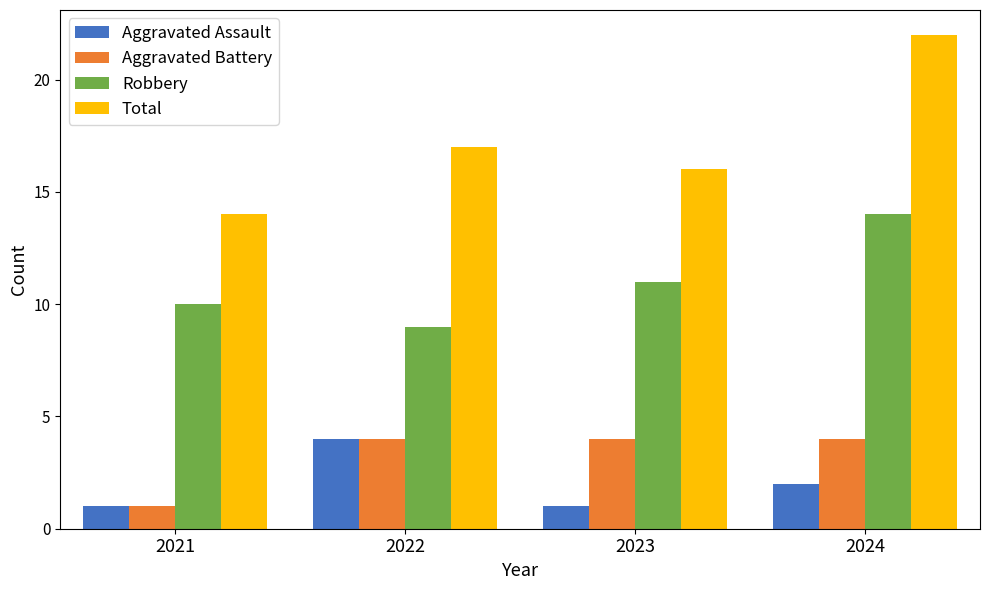

Which series has the largest total across all categories?

Total